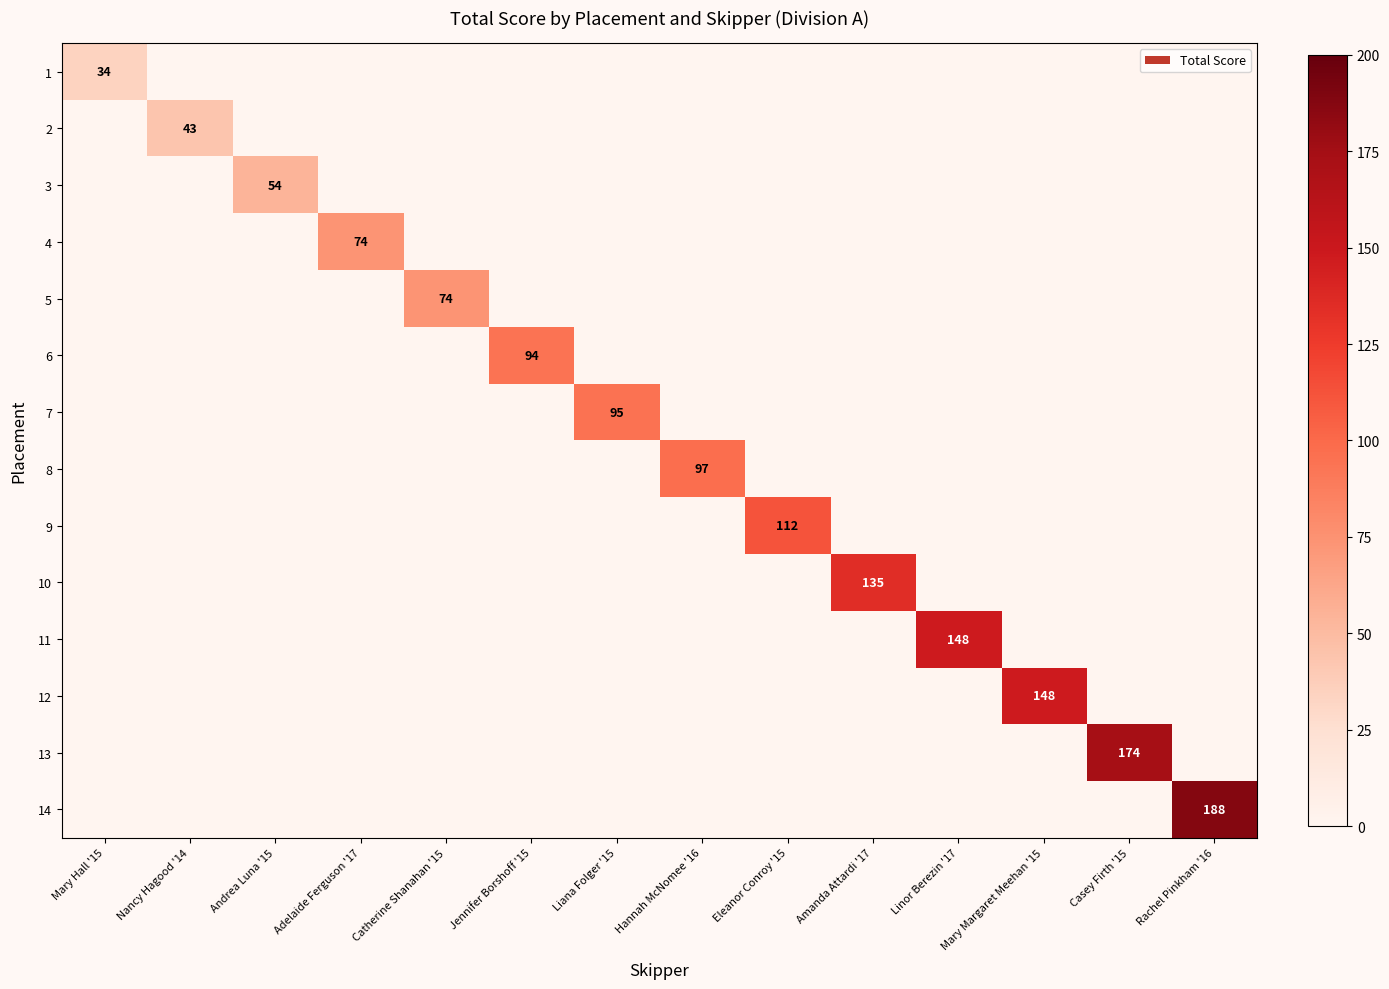

What is the difference between the maximum and second lowest values in the 12 series?

148